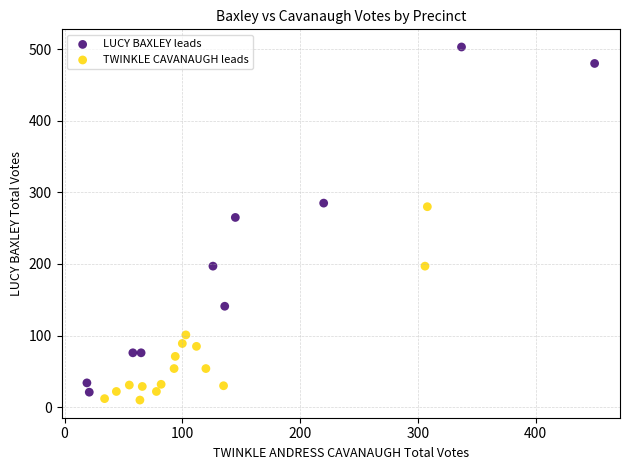

Which series has the largest Y range (max minus min)?

LUCY BAXLEY leads